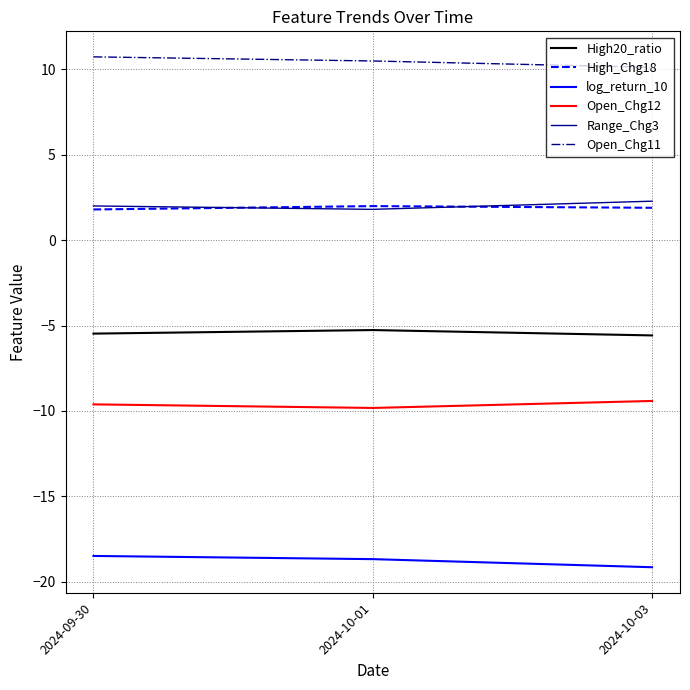

How many lines are shown in the chart?

6